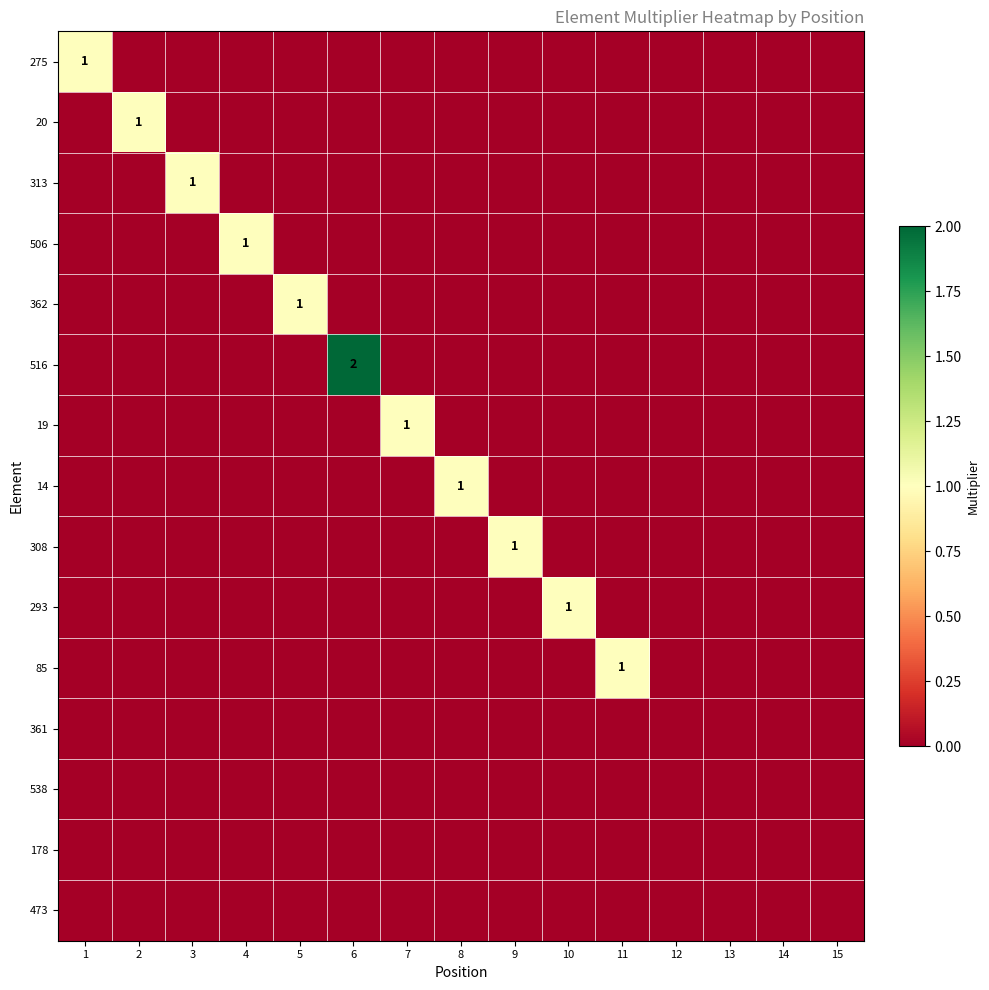

Between 8 and 14, which series saw the biggest shift?

14